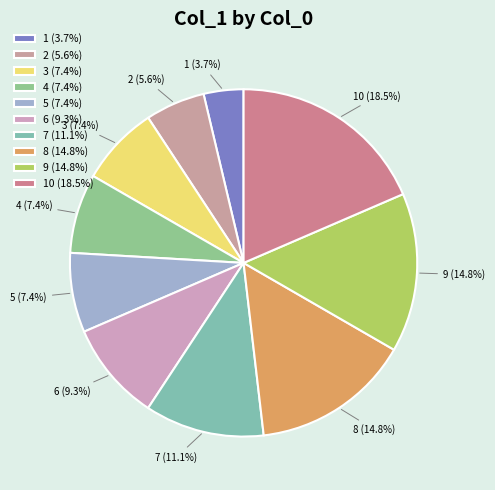

Which has a higher value, 9 (14.8%) or 3 (7.4%)?

9 (14.8%)